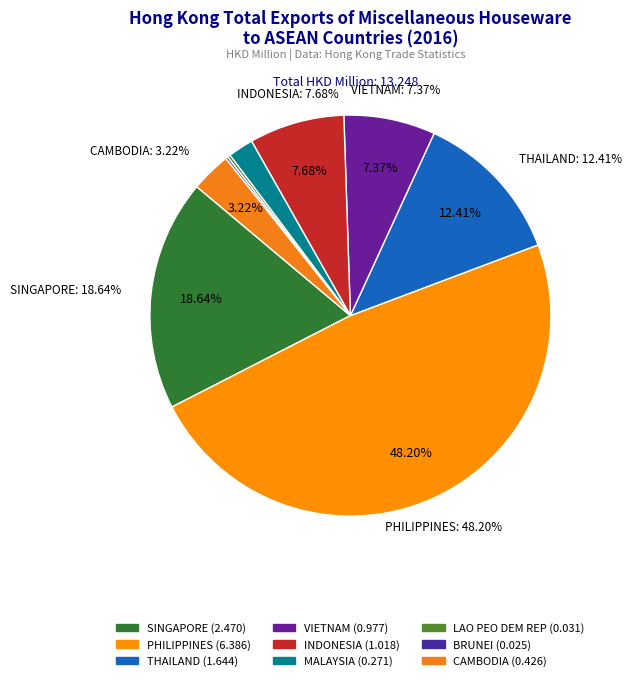

To the nearest percent, what is the combined percentage of BRUNEI and CAMBODIA?

3%